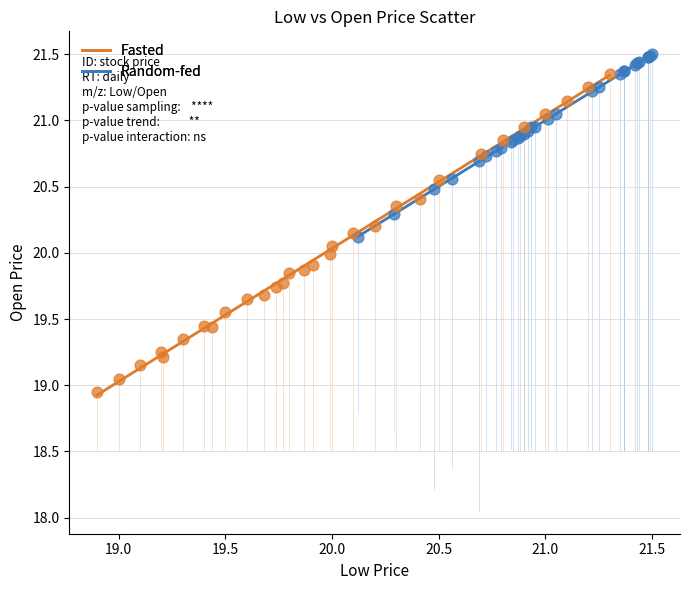

Which series contains the lowest Y value?

Fasted